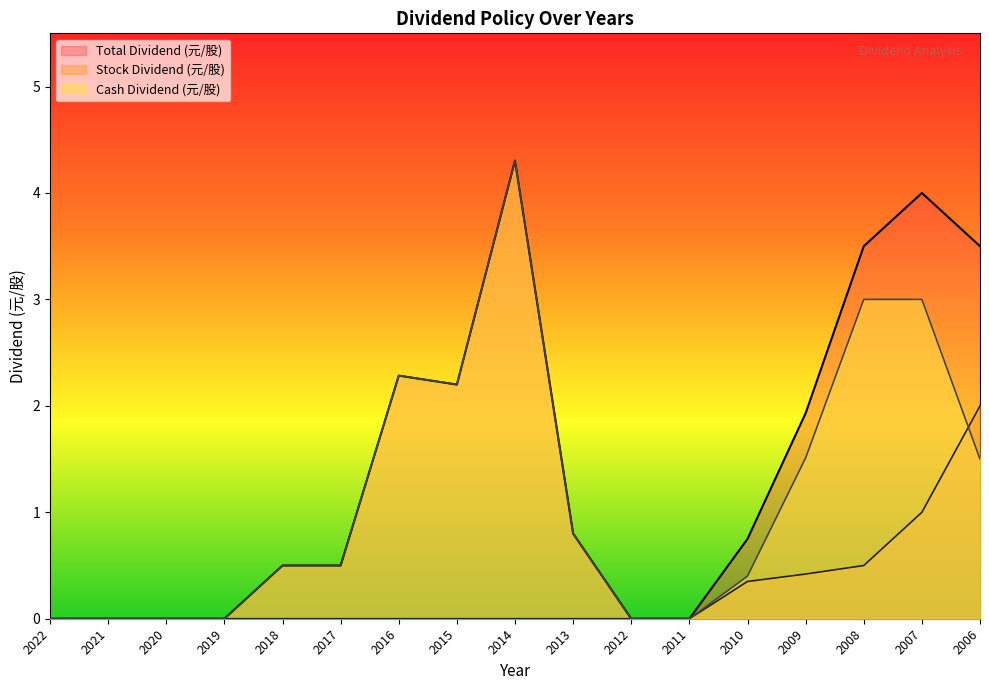

What is the difference between the maximum and second lowest values in the Total Dividend (元/股) series?

4.3